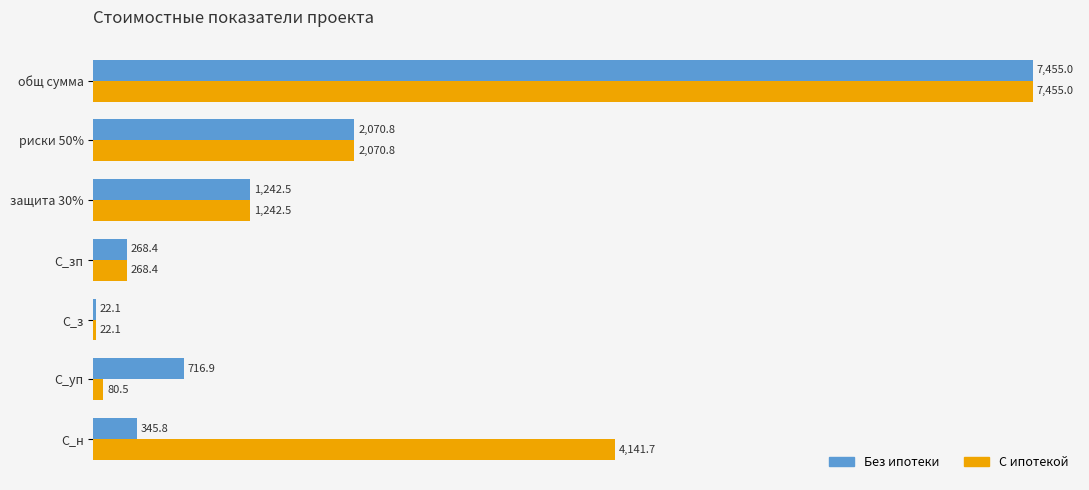

Which category has the highest value in the С ипотекой series?

общ сумма